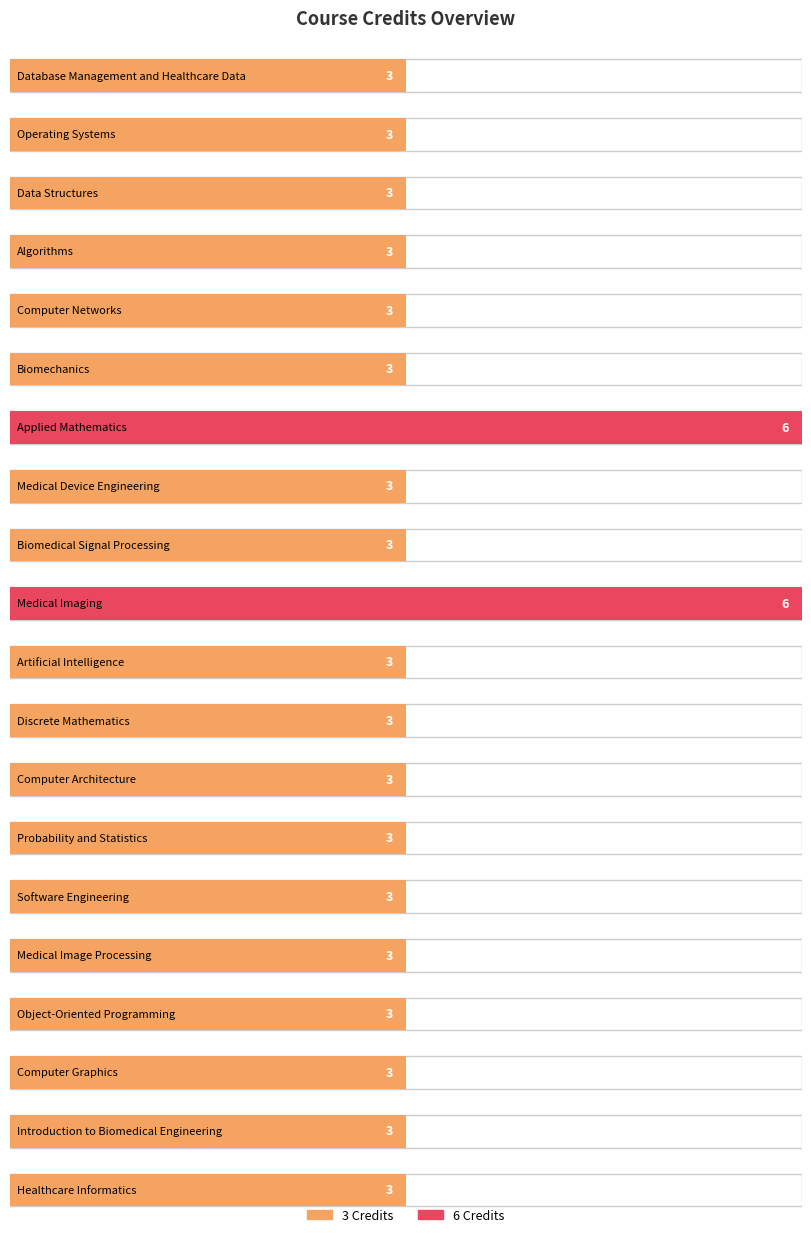

Reading right to left, transcribe all the data shown in this chart.

Healthcare Informatics=3	Introduction to Biomedical Engineering=3	Computer Graphics=3	Object-Oriented Programming=3	Medical Image Processing=3	Software Engineering=3	Probability and Statistics=3	Computer Architecture=3	Discrete Mathematics=3	Artificial Intelligence=3	Medical Imaging=6	Biomedical Signal Processing=3	Medical Device Engineering=3	Applied Mathematics=6	Biomechanics=3	Computer Networks=3	Algorithms=3	Data Structures=3	Operating Systems=3	Database Management and Healthcare Data=3